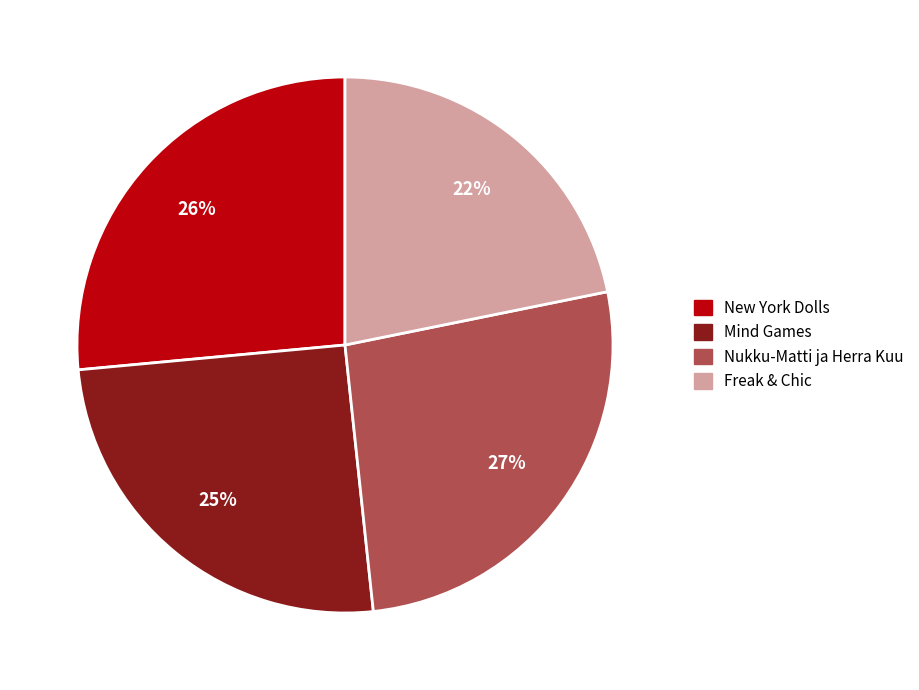

Is there any slice that represents more than half of the pie?

No